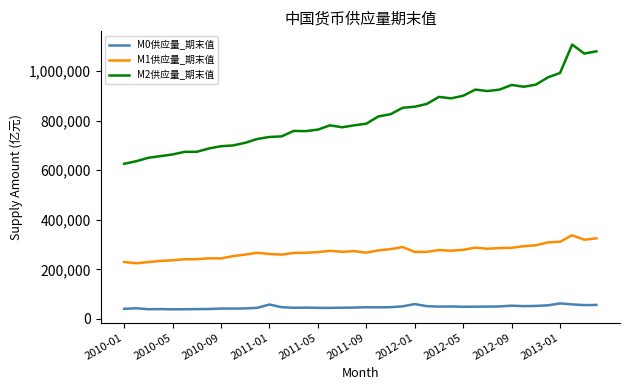

Which series has the largest total across all categories?

M2供应量_期末值